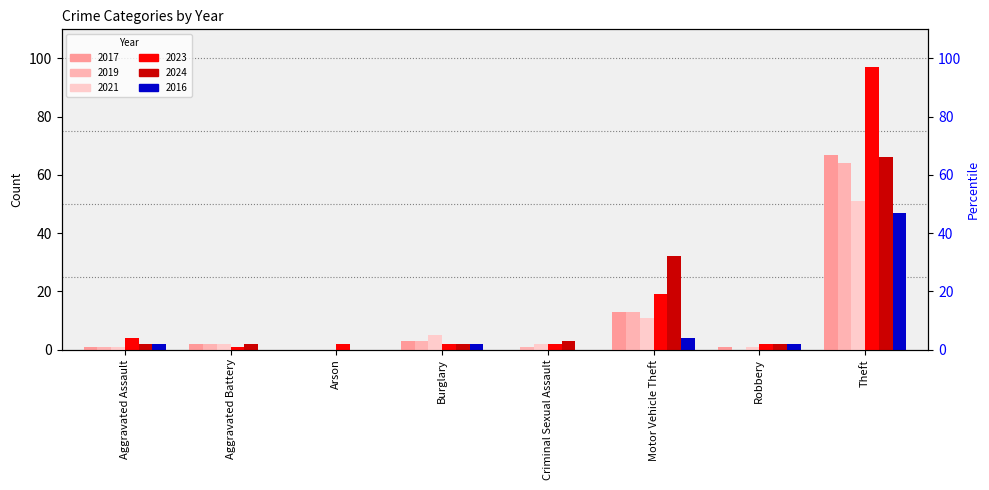

Which category has the lowest value across all series?

Arson